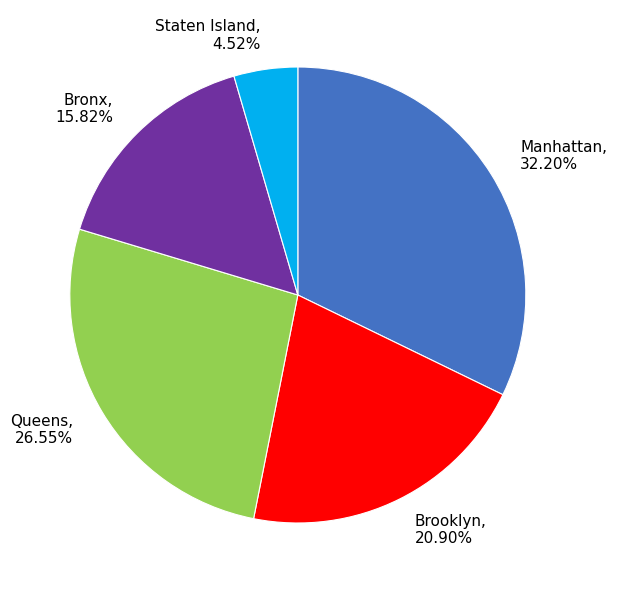

To the nearest percent, what is the difference between the largest and smallest slice percentages?

28%